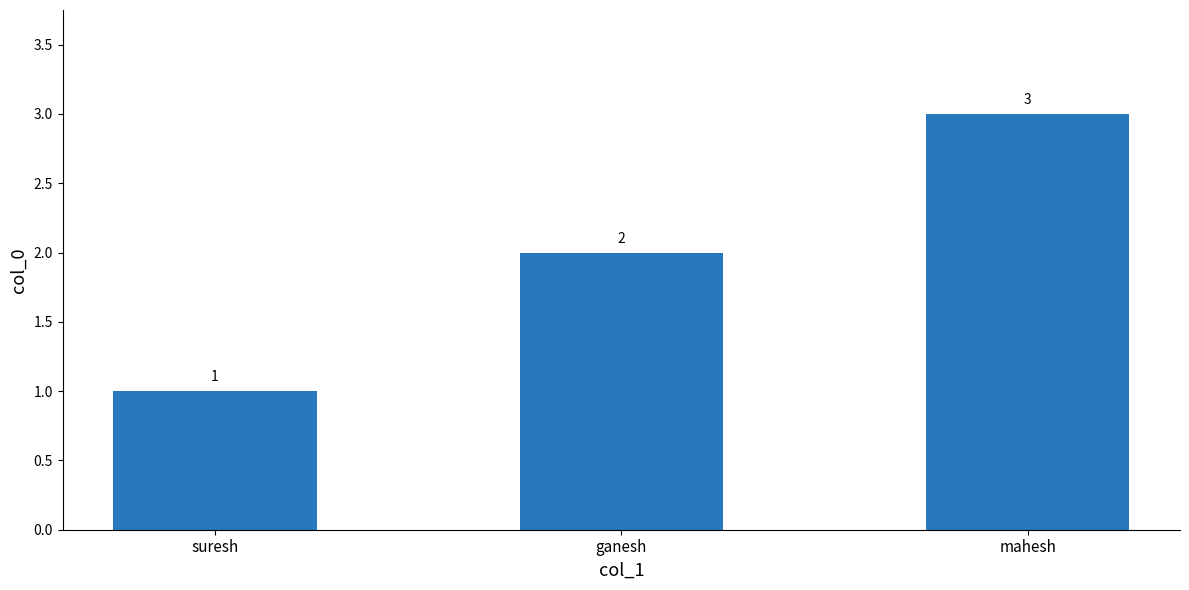

What is the change in value from ganesh to mahesh?

+1